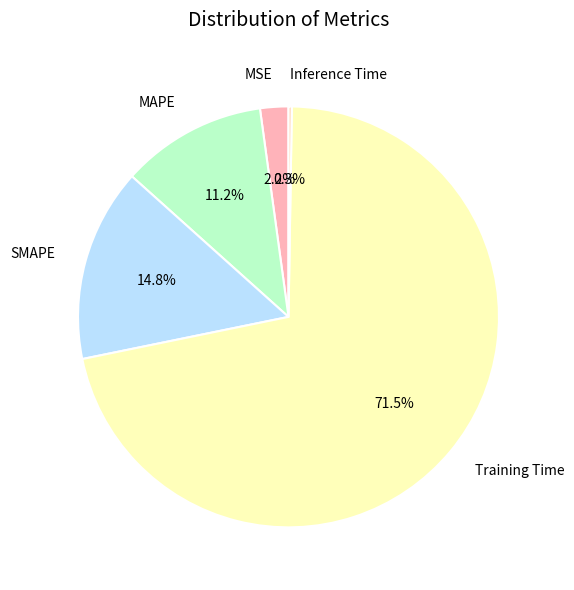

Which has a higher value, MSE or SMAPE?

SMAPE